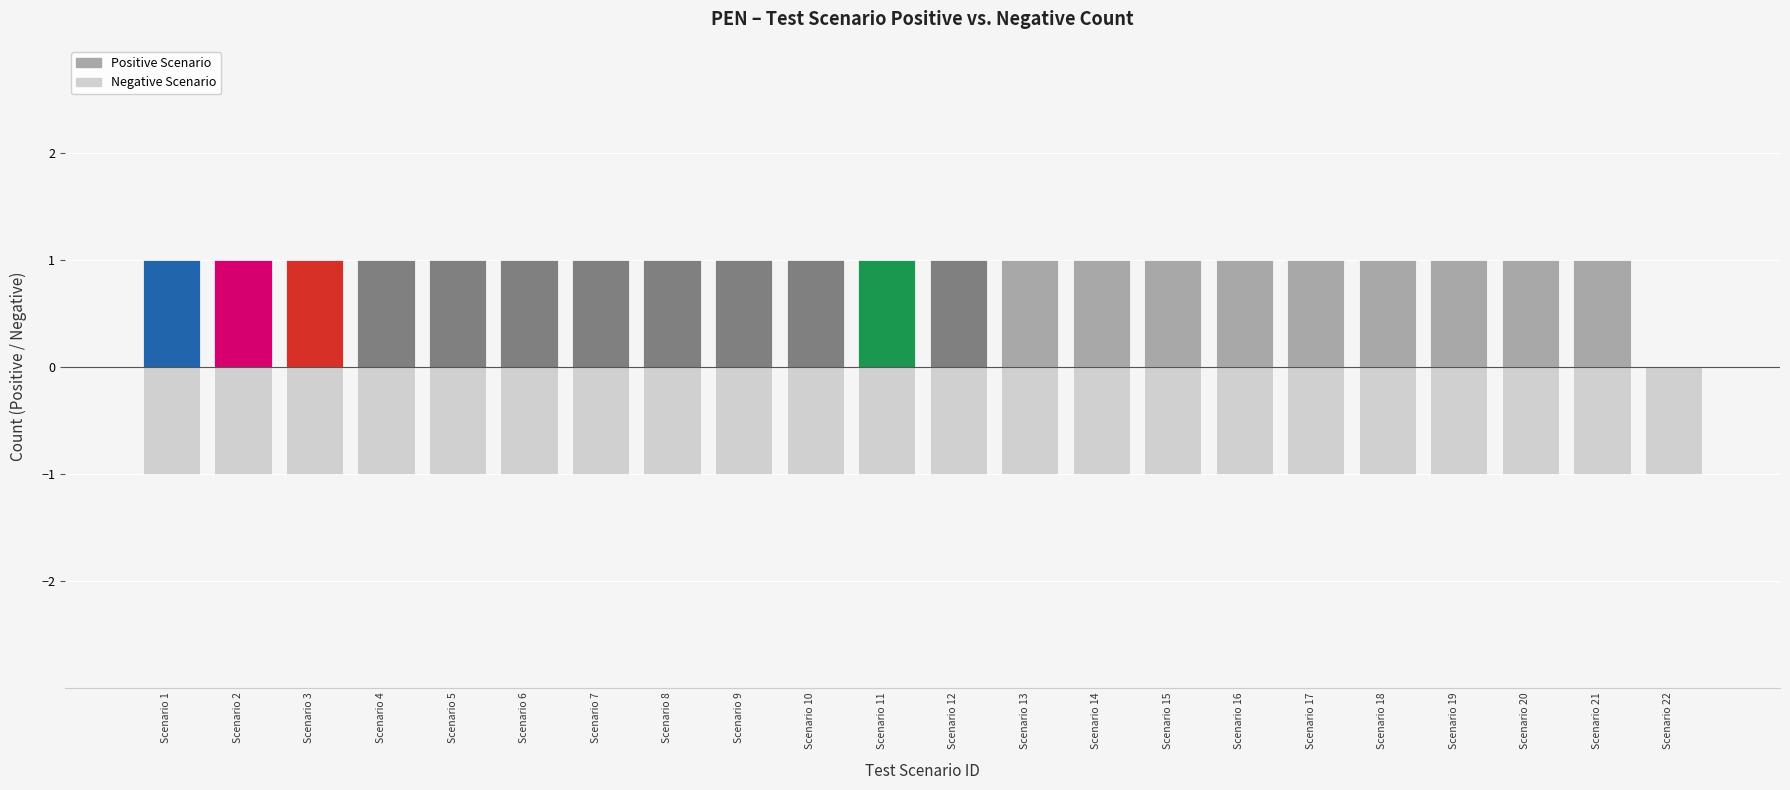

At which category is the sum across all series the highest?

Scenario 1